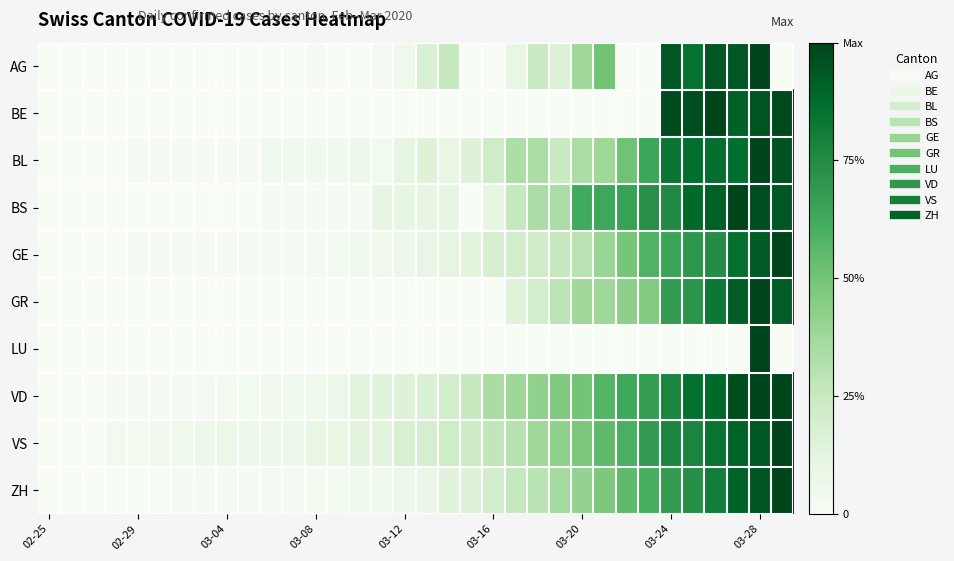

Reading right to left, transcribe all the data shown in this chart.

AG: 0.0	1.0	0.9	0.9	0.8	0.9	0.0	0.0	0.5	0.4	0.2	0.2	0.1	0.0	0.0	0.2	0.2	0.1	0.0	0.0	0.0	0.0	0.0	0.0	0.0	0.0	0.0	0.0	0.0	0.0	0.0	0.0	0.0	0.0
BE: 1.0	0.9	0.9	1.0	1.0	1.0	0.0	0.0	0.0	0.0	0.0	0.0	0.0	0.0	0.0	0.0	0.0	0.0	0.0	0.0	0.0	0.0	0.0	0.0	0.0	0.0	0.0	0.0	0.0	0.0	0.0	0.0	0.0	0.0
BL: 0.9	1.0	0.9	0.9	0.9	0.8	0.6	0.5	0.4	0.3	0.2	0.3	0.3	0.2	0.2	0.1	0.2	0.1	0.0	0.1	0.1	0.1	0.1	0.1	0.0	0.0	0.0	0.0	0.0	0.0	0.0	0.0	0.0	0.0
BS: 0.9	1.0	1.0	0.9	0.9	0.8	0.7	0.7	0.6	0.6	0.3	0.3	0.3	0.1	0.0	0.1	0.1	0.1	0.1	0.0	0.0	0.0	0.0	0.0	0.0	0.0	0.0	0.0	0.0	0.0	0.0	0.0	0.0	0.0
GE: 1.0	0.9	0.9	0.7	0.7	0.7	0.6	0.5	0.4	0.3	0.3	0.2	0.2	0.2	0.1	0.1	0.1	0.1	0.1	0.0	0.0	0.0	0.0	0.0	0.0	0.0	0.0	0.0	0.0	0.0	0.0	0.0	0.0	0.0
GR: 0.9	1.0	0.9	0.8	0.7	0.7	0.5	0.4	0.4	0.4	0.3	0.2	0.1	0.0	0.0	0.0	0.0	0.0	0.0	0.0	0.0	0.0	0.0	0.0	0.0	0.0	0.0	0.0	0.0	0.0	0.0	0.0	0.0	0.0
LU: 0.0	1.0	0.0	0.0	0.0	0.0	0.0	0.0	0.0	0.0	0.0	0.0	0.0	0.0	0.0	0.0	0.0	0.0	0.0	0.0	0.0	0.0	0.0	0.0	0.0	0.0	0.0	0.0	0.0	0.0	0.0	0.0	0.0	0.0
VD: 1.0	1.0	1.0	0.9	0.9	0.8	0.7	0.6	0.6	0.5	0.5	0.4	0.4	0.3	0.2	0.2	0.2	0.2	0.1	0.1	0.1	0.1	0.0	0.0	0.0	0.0	0.0	0.0	0.0	0.0	0.0	0.0	0.0	0.0
VS: 1.0	0.9	0.9	0.8	0.8	0.8	0.7	0.6	0.5	0.5	0.4	0.4	0.3	0.3	0.2	0.2	0.2	0.2	0.1	0.1	0.1	0.1	0.1	0.1	0.1	0.1	0.1	0.1	0.0	0.0	0.0	0.0	0.0	0.0
ZH: 1.0	0.9	0.9	0.8	0.7	0.7	0.6	0.5	0.5	0.4	0.4	0.3	0.3	0.2	0.2	0.1	0.1	0.1	0.1	0.1	0.0	0.0	0.0	0.0	0.0	0.0	0.0	0.0	0.0	0.0	0.0	0.0	0.0	0.0